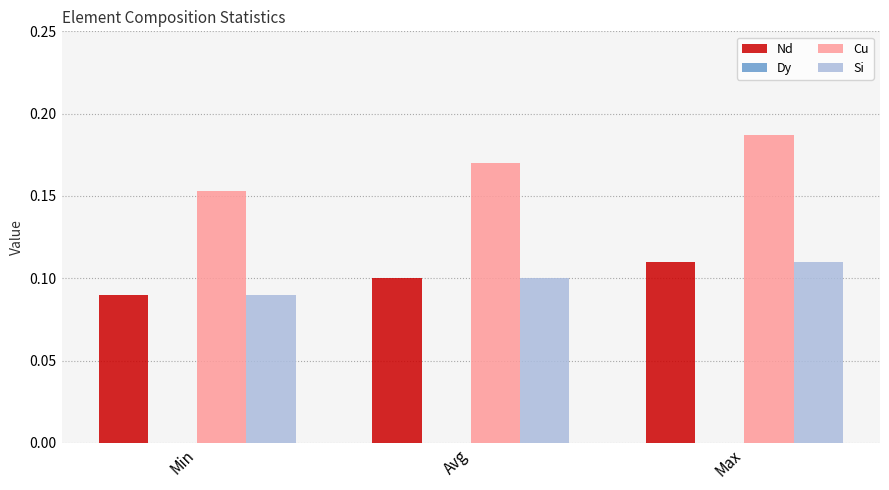

At how many categories does at least one series exceed 0?

3